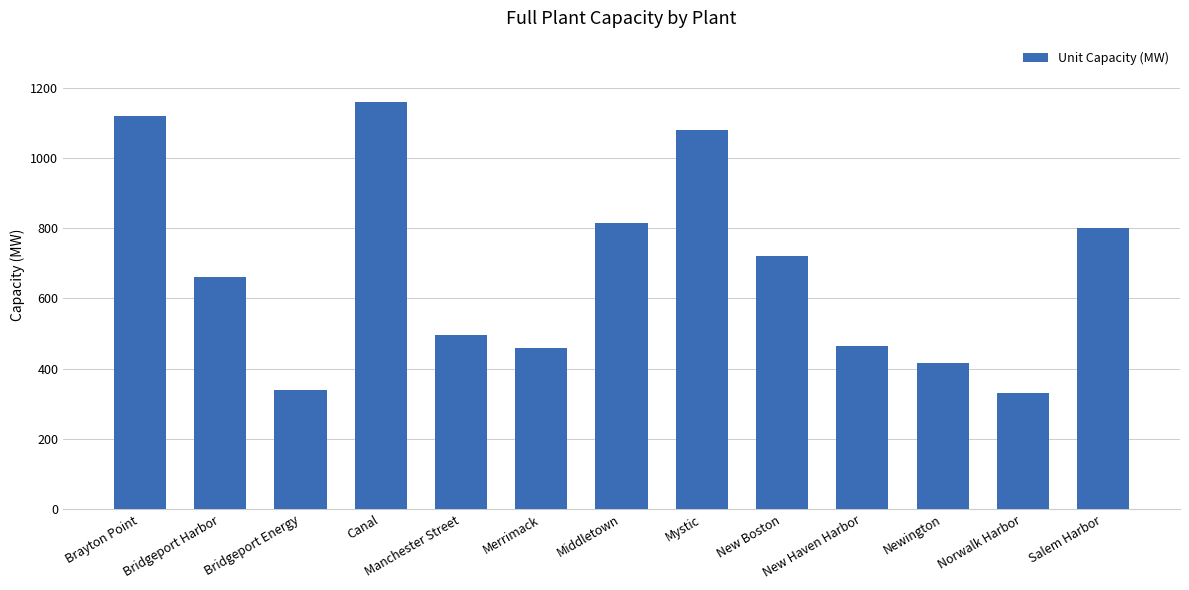

Where is the data nearest to the value 745?

New Boston